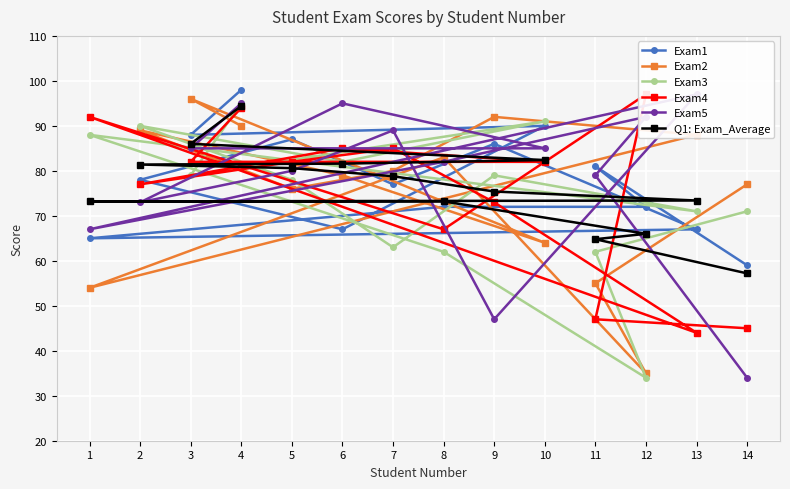

Which series has the largest total across all categories?

Exam5